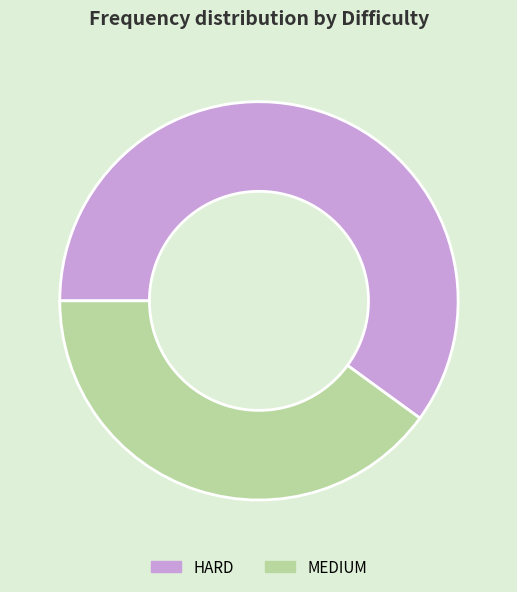

Is it true that MEDIUM is 47% of the pie?

False